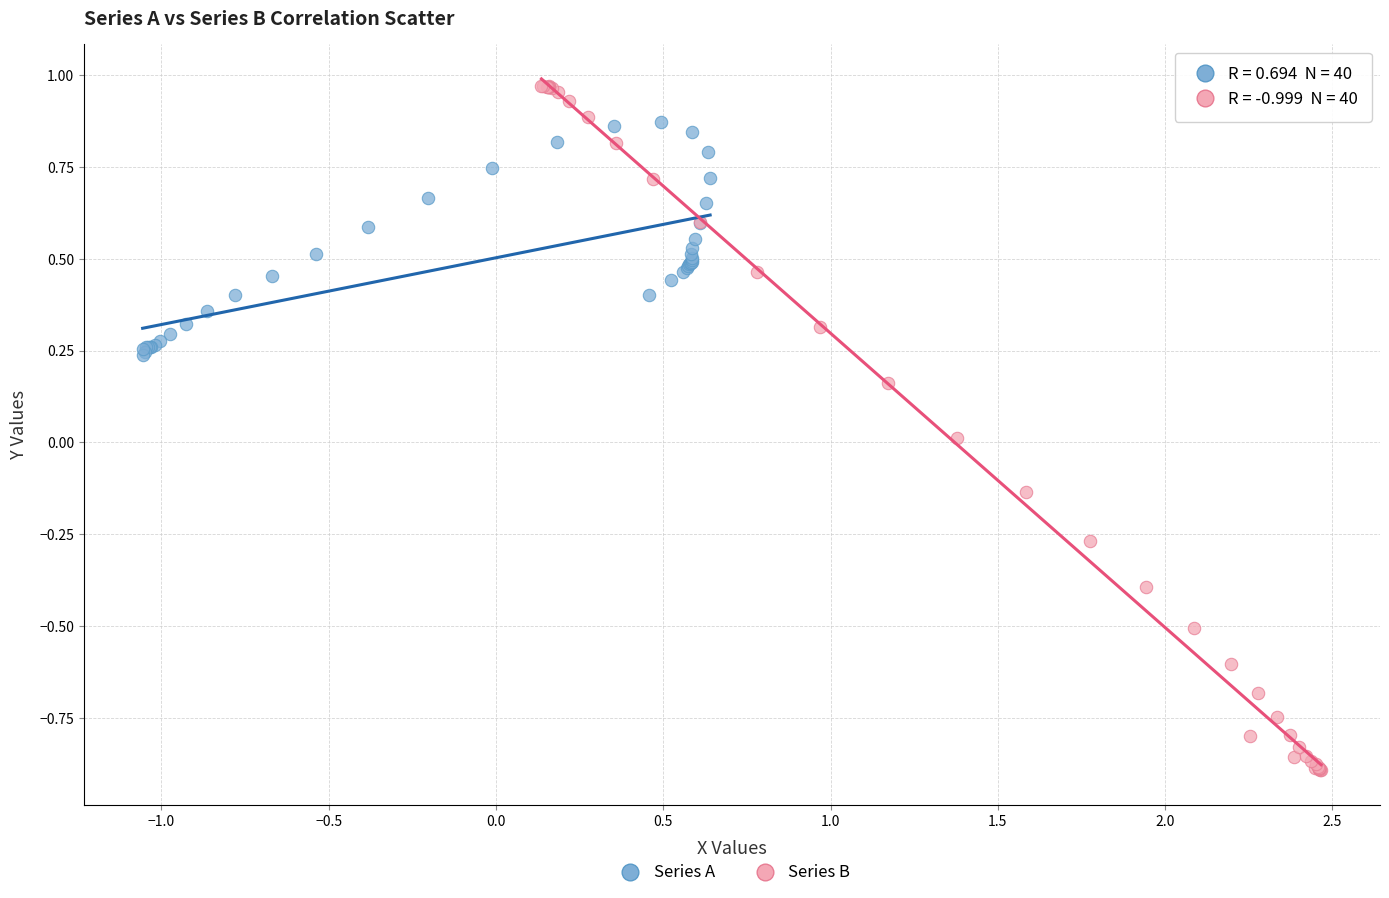

Which series has the widest spread of Y values?

Series B